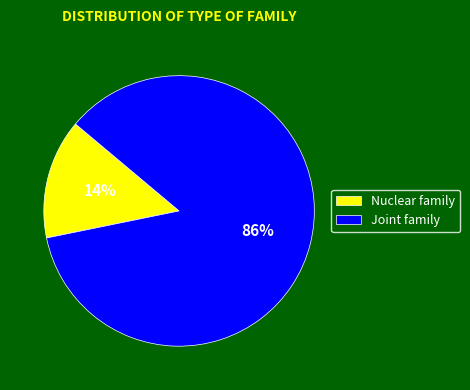

Is there any slice that represents more than half of the pie?

Yes